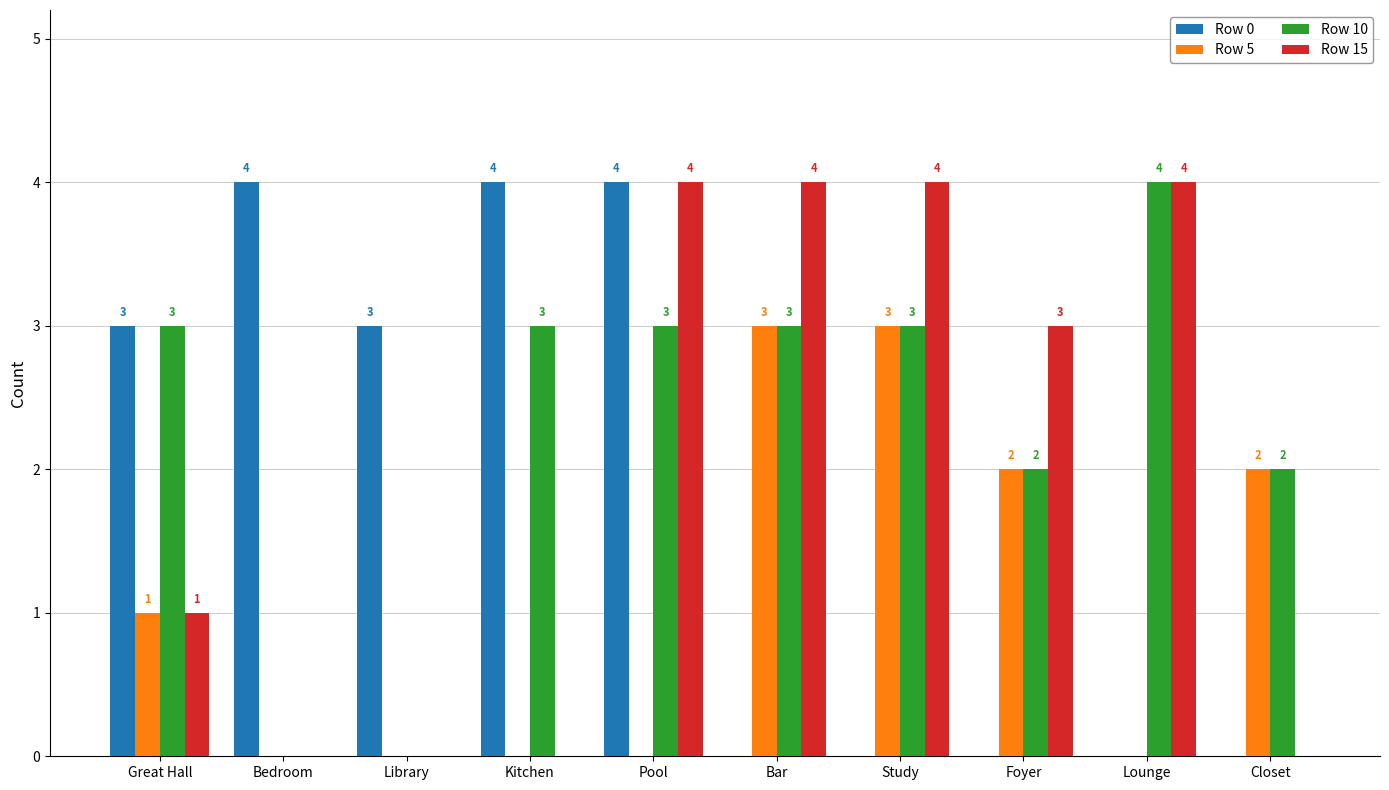

How many Row 0 values are between 0 and 4?

10